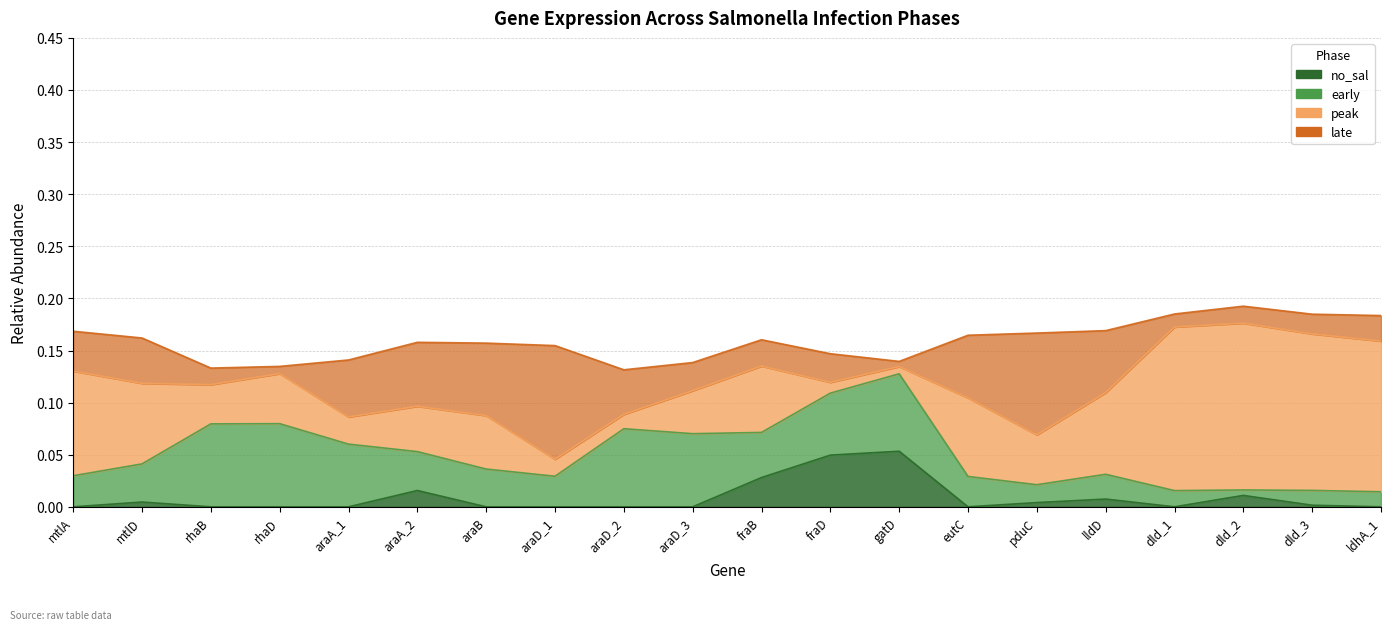

Between lldD and dld_3, which is larger?

lldD